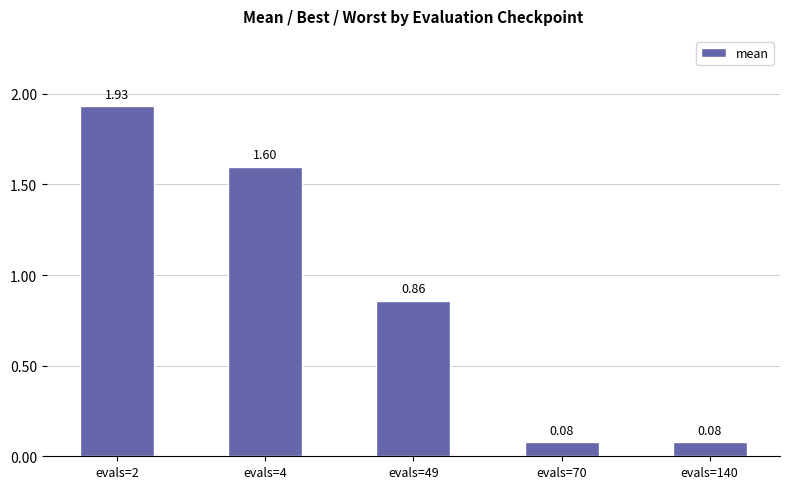

At which label is the value closest to 1?

evals=49